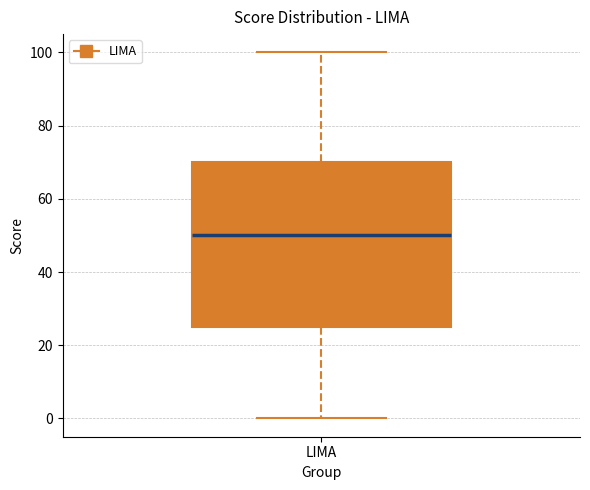

Read this box plot against the y-axis: the position of the median line, the range covered by the box, and the ends of both whiskers. The values are not printed on the chart, so give them approximately, as read against the axis.

median 50, box 26 to 70, whiskers 0 to 100